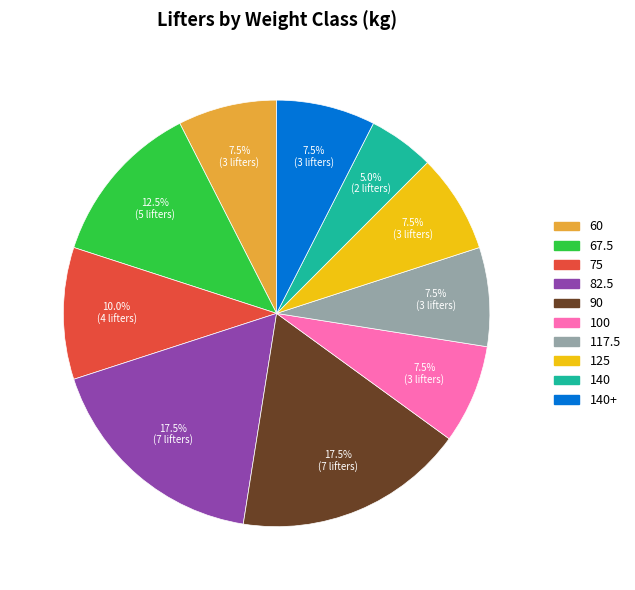

Is there a majority slice in this chart?

No